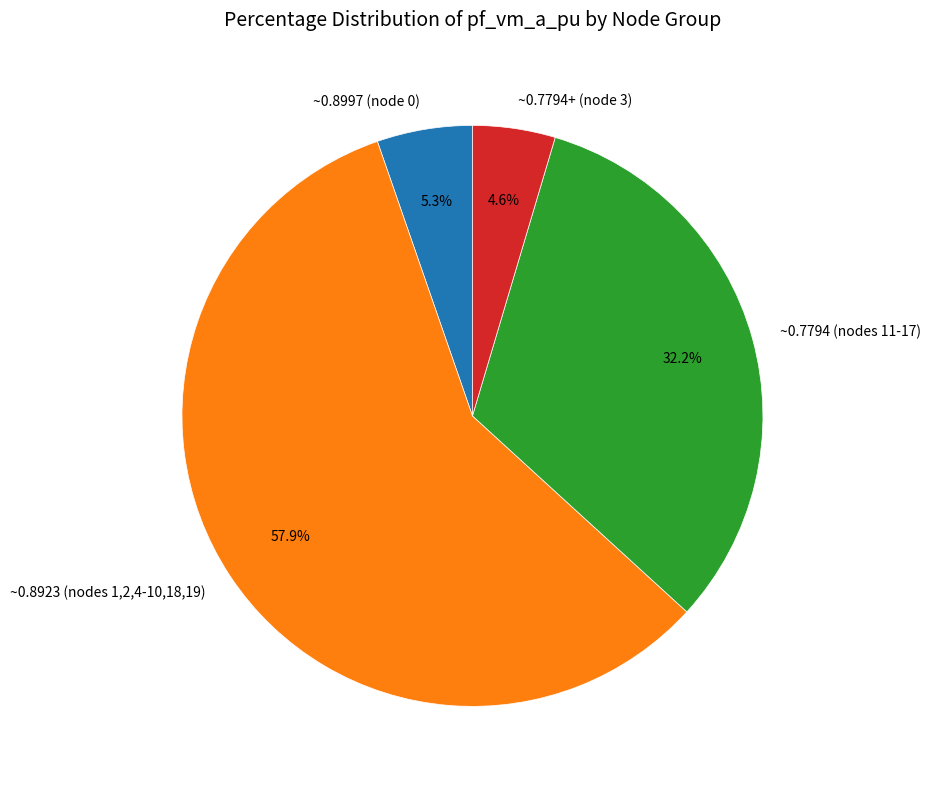

Is there any slice that represents more than half of the pie?

Yes